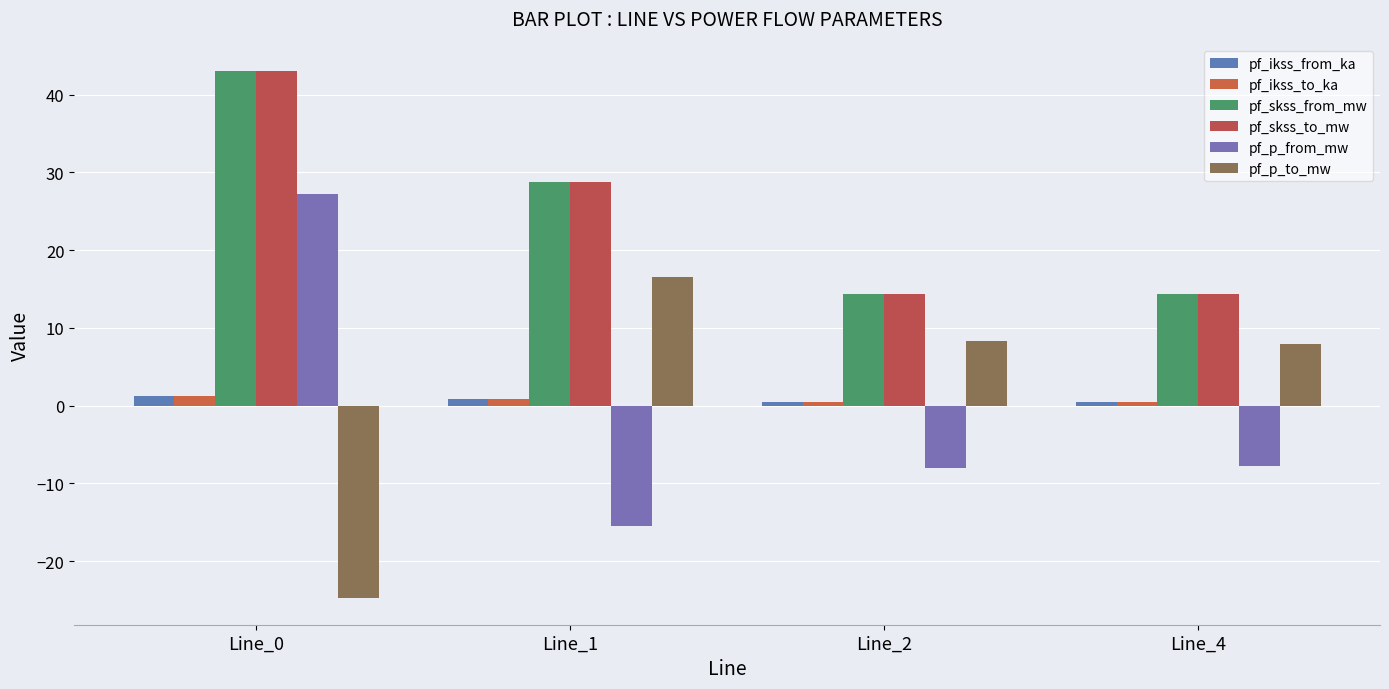

What are all the series names shown in the legend?

pf_ikss_from_ka, pf_ikss_to_ka, pf_skss_from_mw, pf_skss_to_mw, pf_p_from_mw, pf_p_to_mw